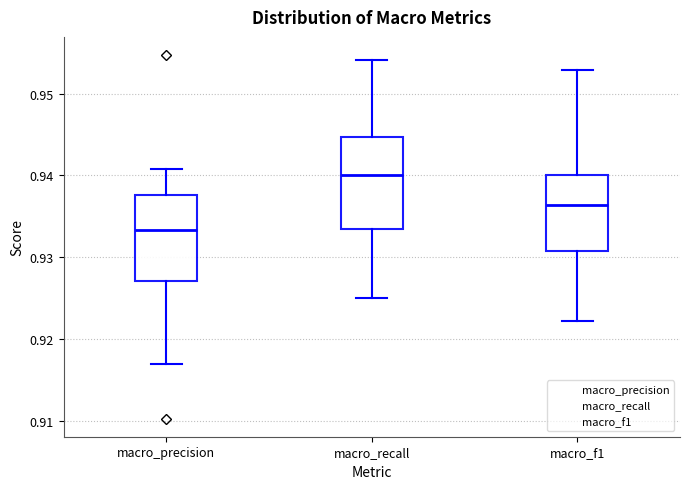

Reading left to right, transcribe this box plot: for each box, give where its median line is, the range the box spans, and where its two whiskers end, as read against the y-axis. The values are not printed on the chart, so give them approximately, as read against the axis.

macro_precision: median 0.933, box 0.927 to 0.938, whiskers 0.917 to 0.941
macro_recall: median 0.940, box 0.933 to 0.945, whiskers 0.925 to 0.954
macro_f1: median 0.936, box 0.931 to 0.940, whiskers 0.922 to 0.953